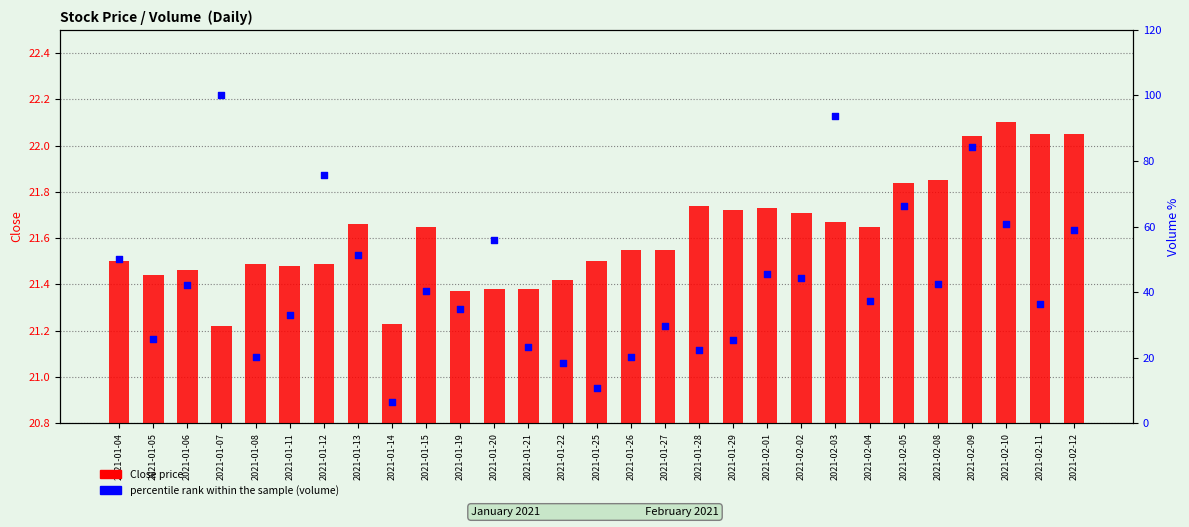

Which series contains the highest Y value?

Volume (normalized)